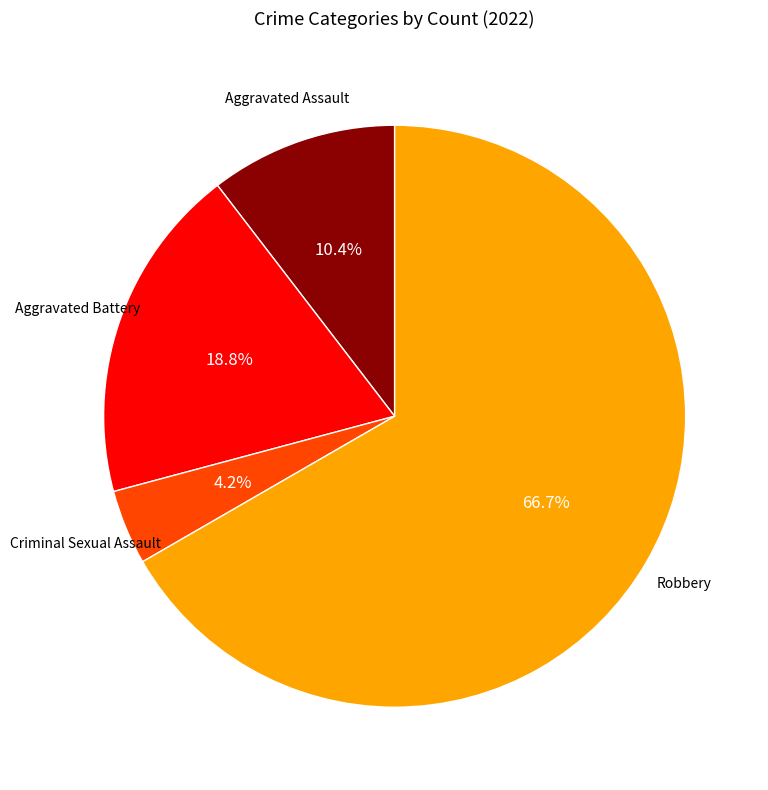

Is there a majority slice in this chart?

Yes